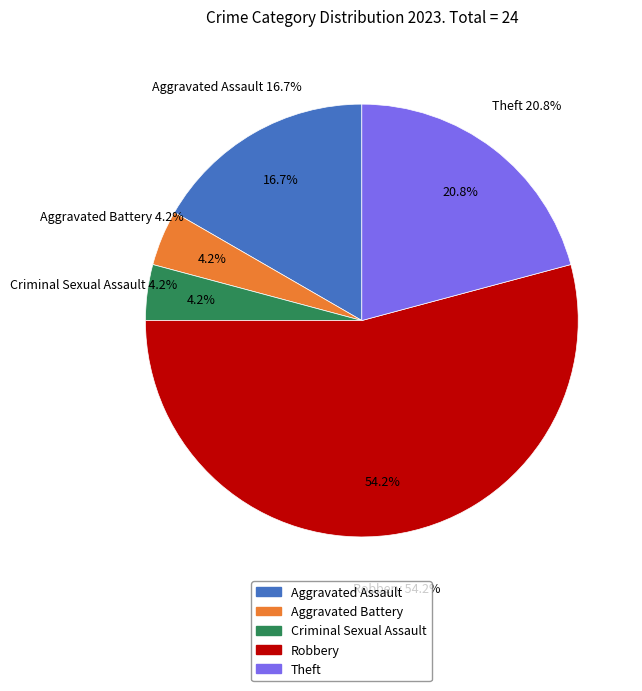

Is there a majority slice in this chart?

Yes